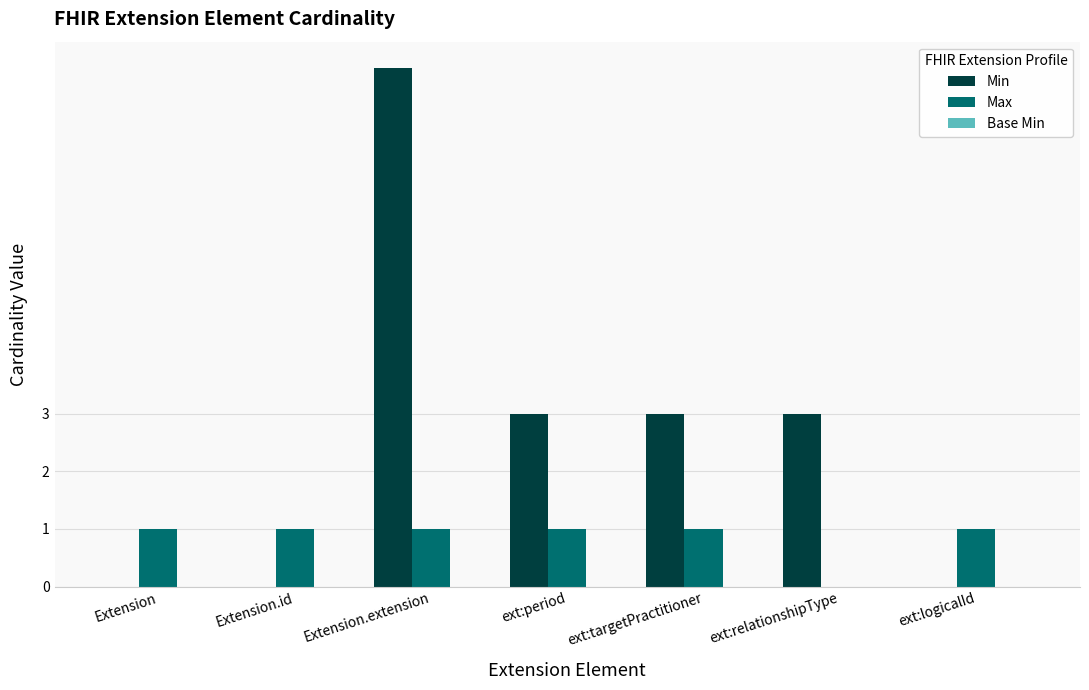

Which category has the highest value across all series?

Extension.extension